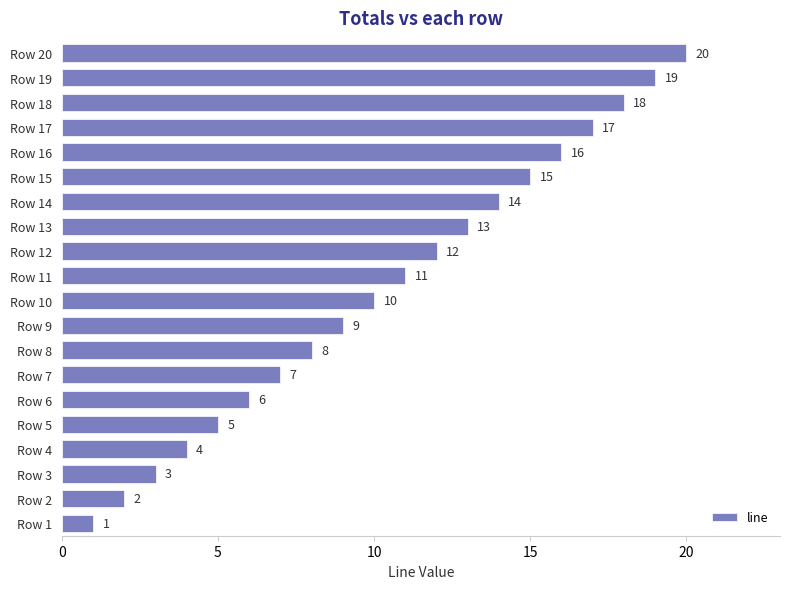

Between Row 16 and Row 9, which is larger?

Row 16